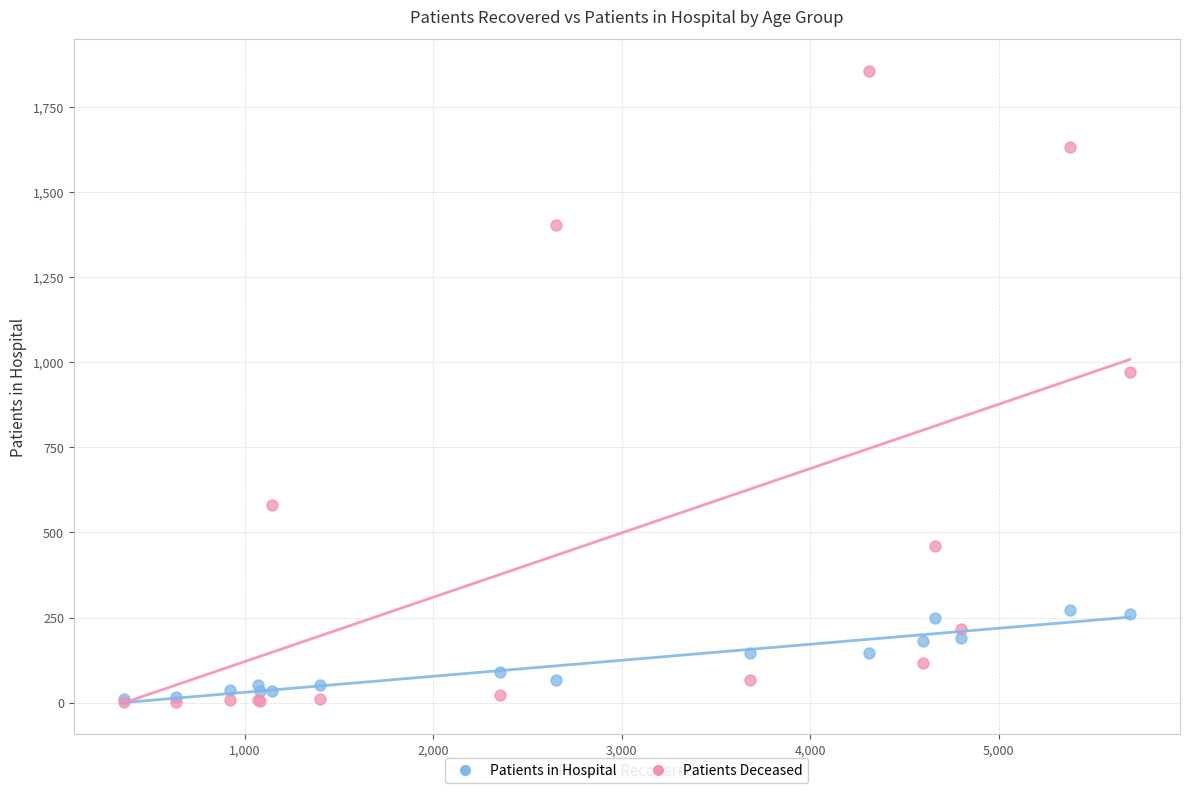

What are all the series names shown in the legend?

Patients in Hospital, Patients Deceased